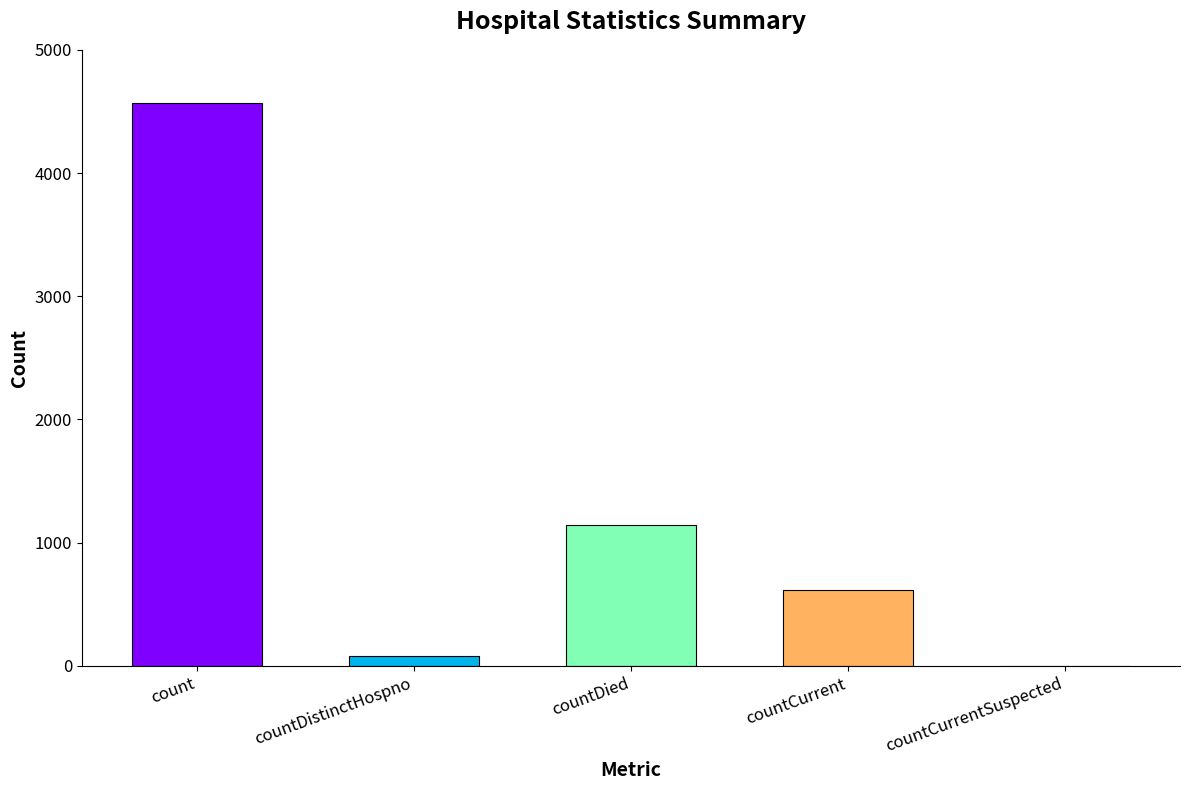

What is the average value?

1282